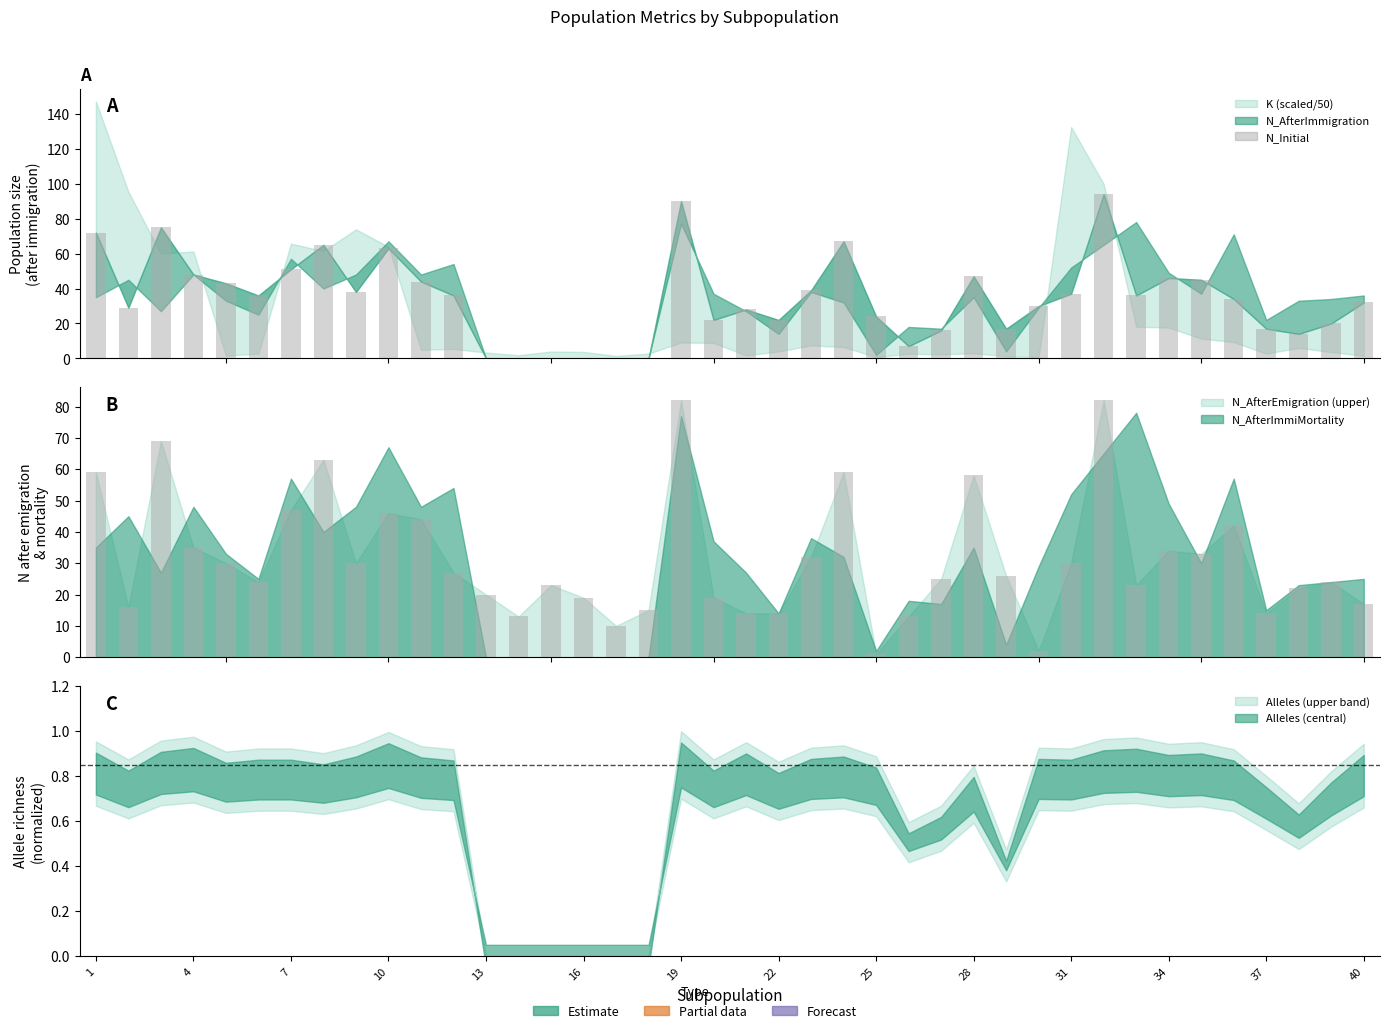

At which label does N_AfterEmigration bars first exceed 26?

1